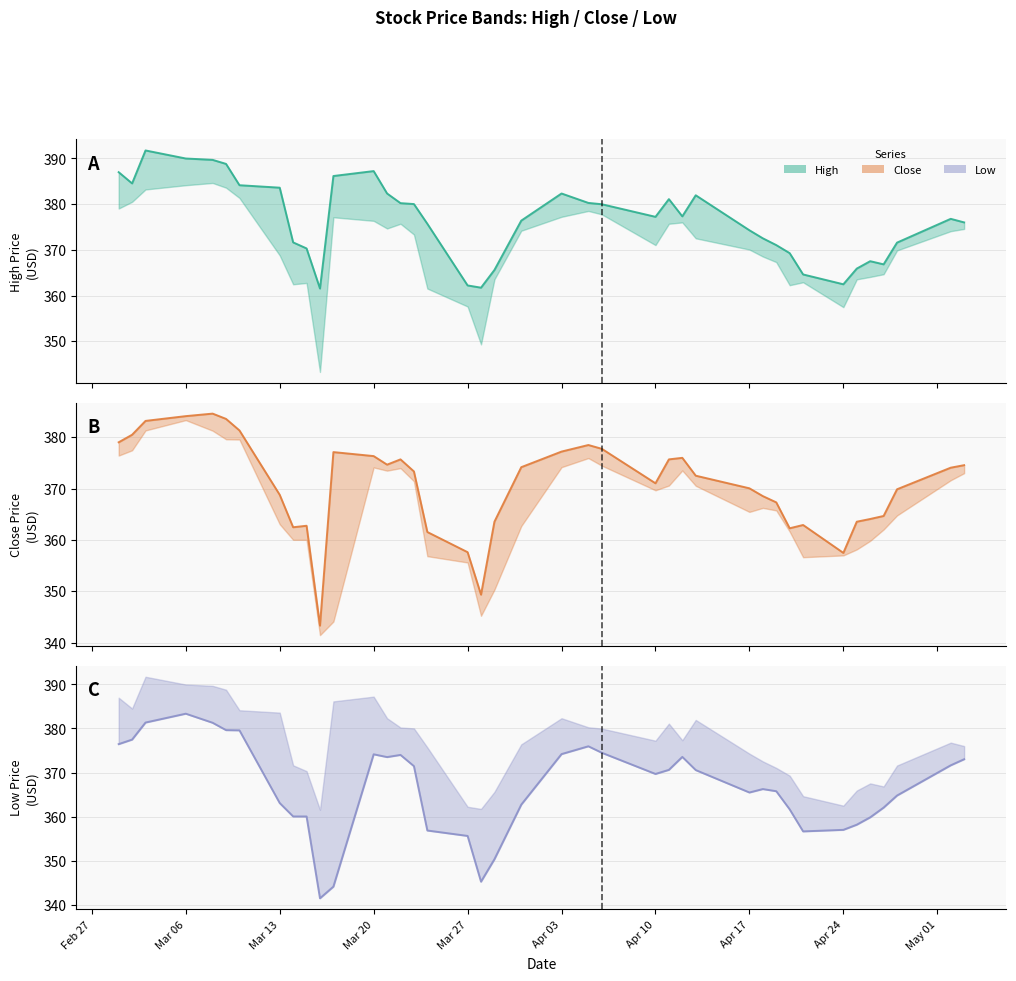

At which label does High first exceed 377?

2023-03-01